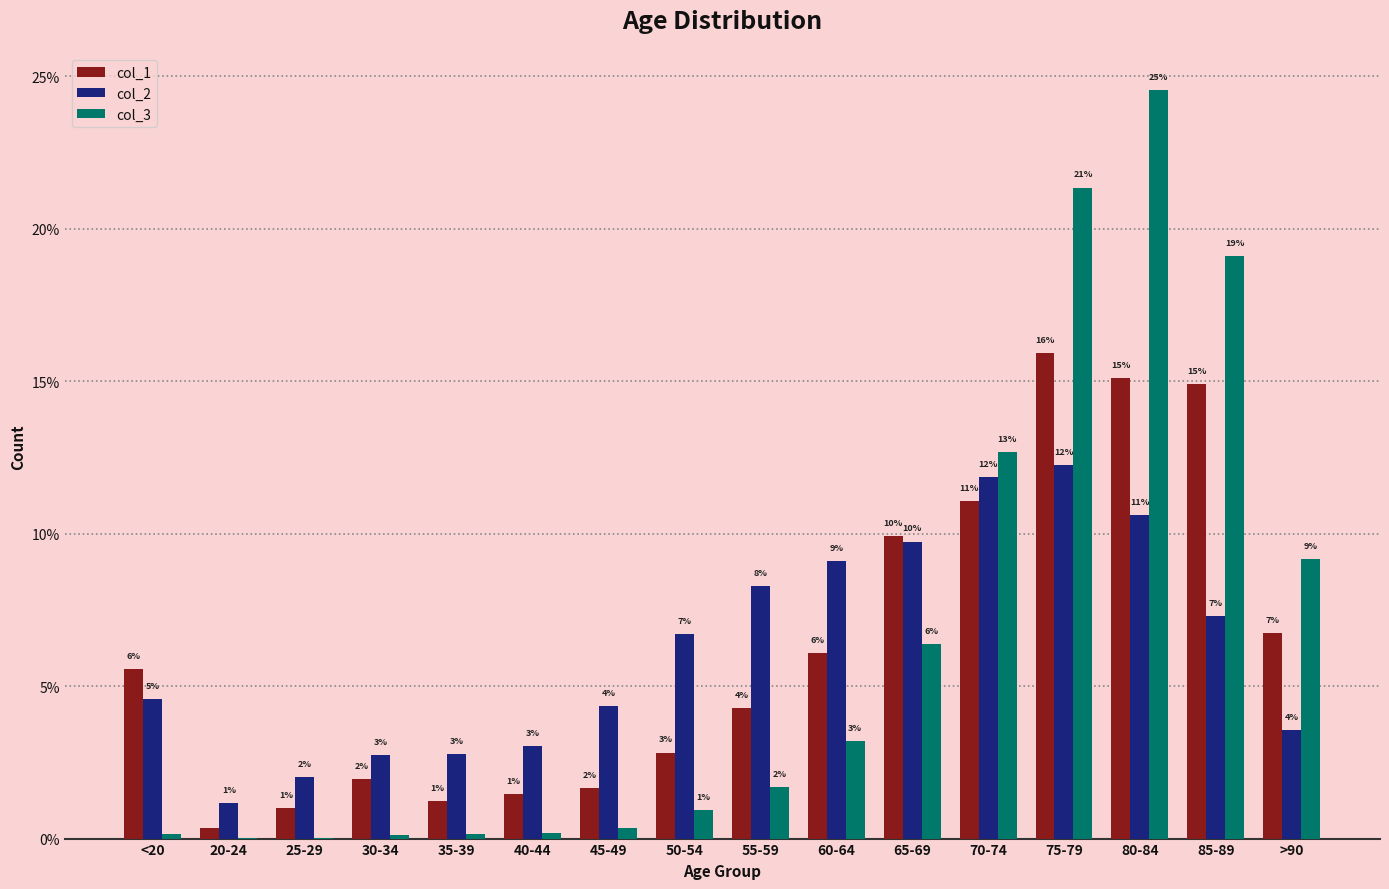

How many groups of bars are there?

16